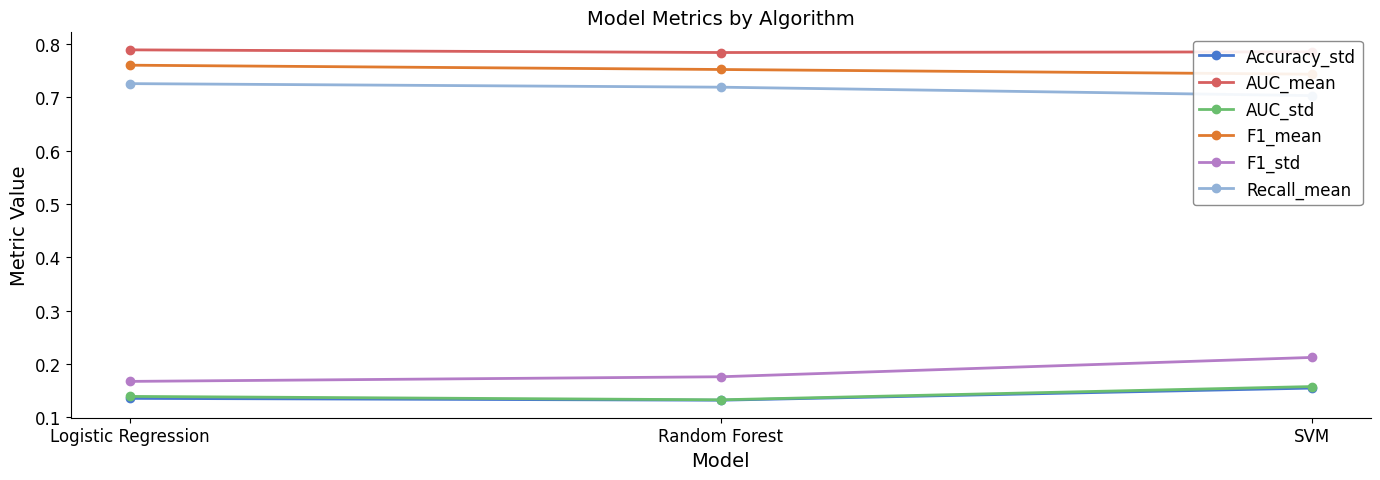

At which category is the sum across all series the highest?

SVM